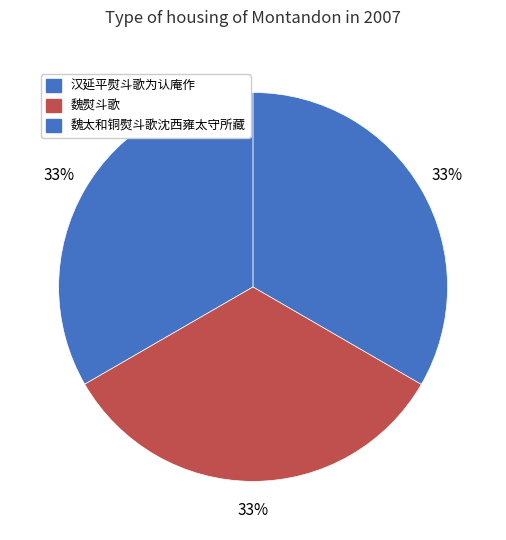

How many segments does this pie chart have?

3